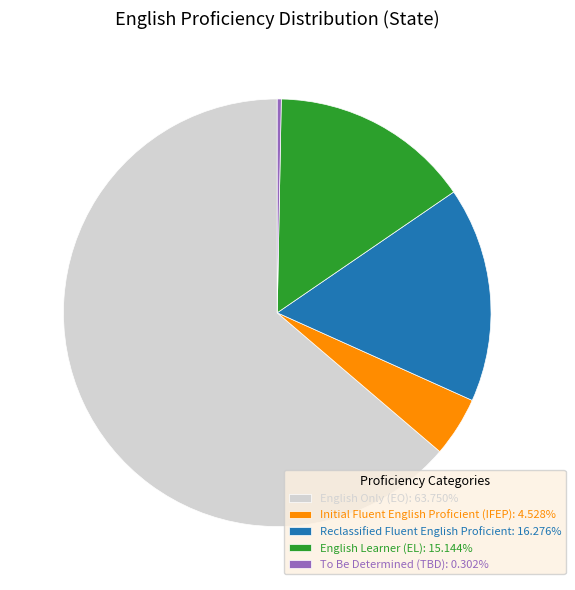

Is there any slice that represents more than half of the pie?

Yes